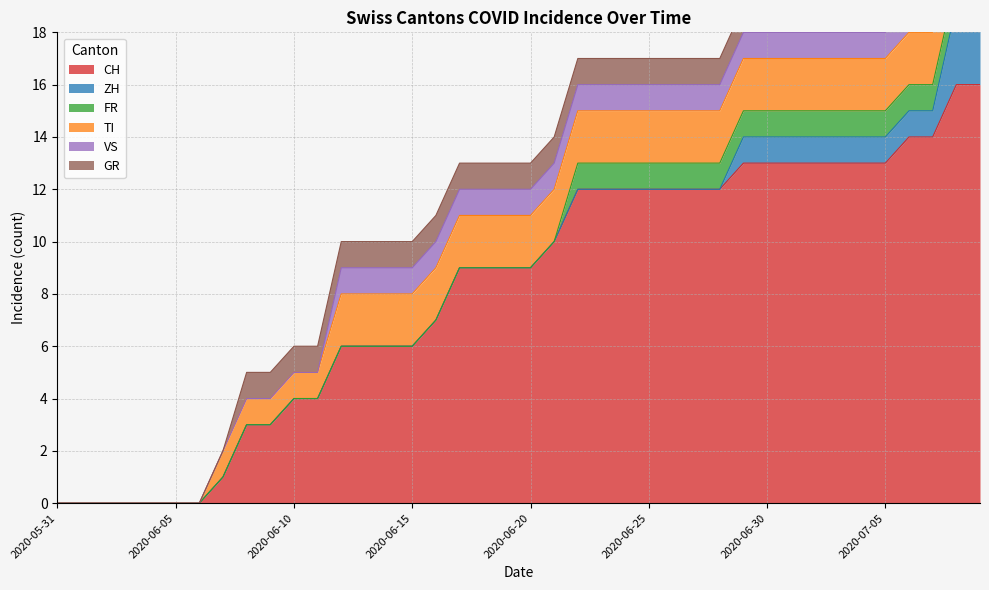

True or false: CH and VS cross at least once.

False